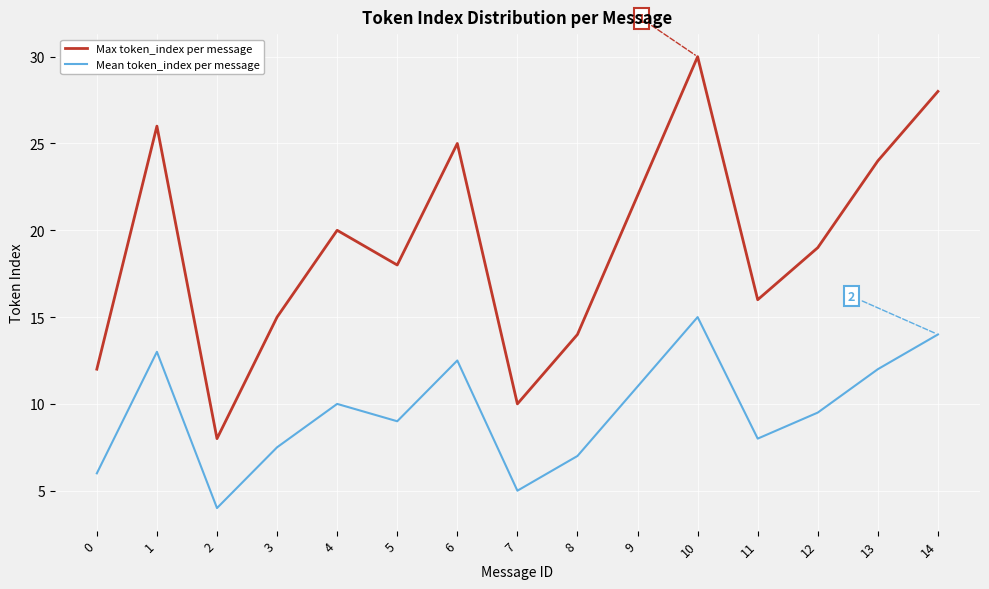

What is the sum of the Mean token_index per message values at 5 and 0?

15.0